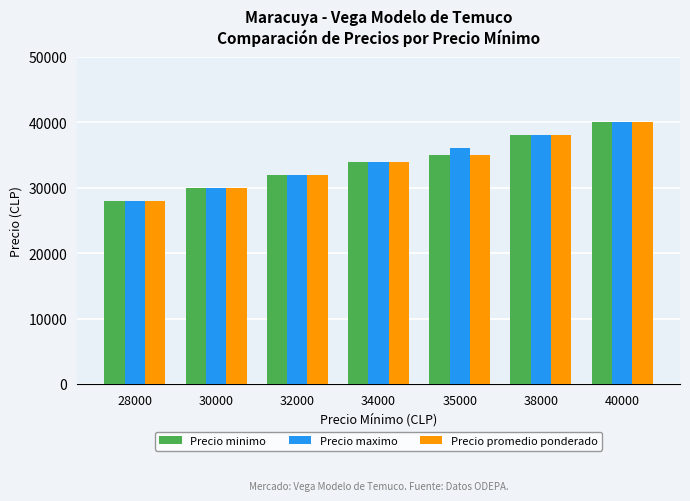

Reading left to right, what are all the values shown in this chart?

Precio minimo: 28000	30000	32000	34000	35000	38000	40000
Precio maximo: 28000	30000	32000	34000	36000	38000	40000
Precio promedio ponderado: 28000	30000	32000	34000	35000	38000	40000